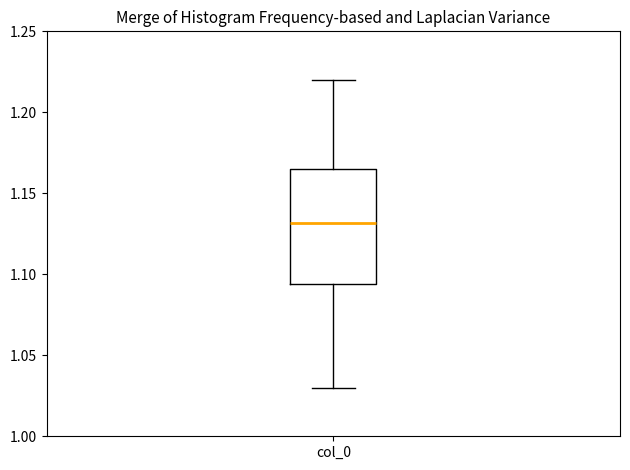

Transcribe this box plot: give where the median line is, the range the box spans, and where the two whiskers end, as read against the y-axis. The values are not printed on the chart, so give them approximately, as read against the axis.

median 1.130, box 1.095 to 1.165, whiskers 1.030 to 1.220